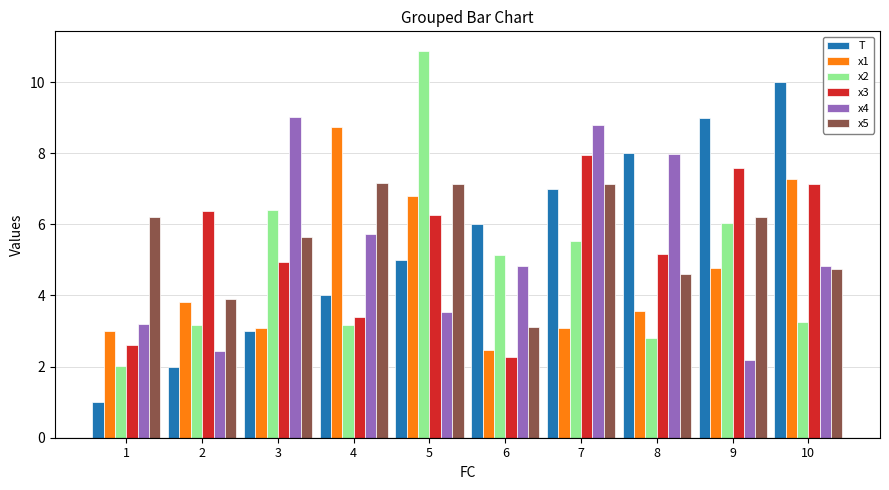

What is the sum of all x3 values?

53.7